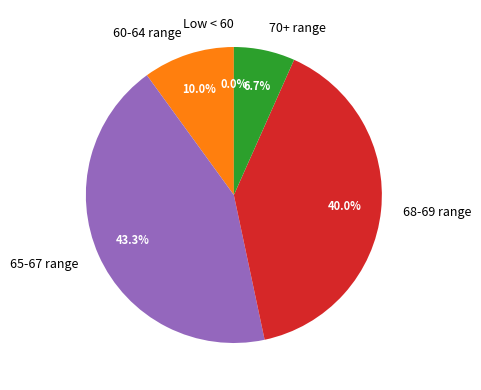

True or false: 7 accounts for 14% of the total.

False